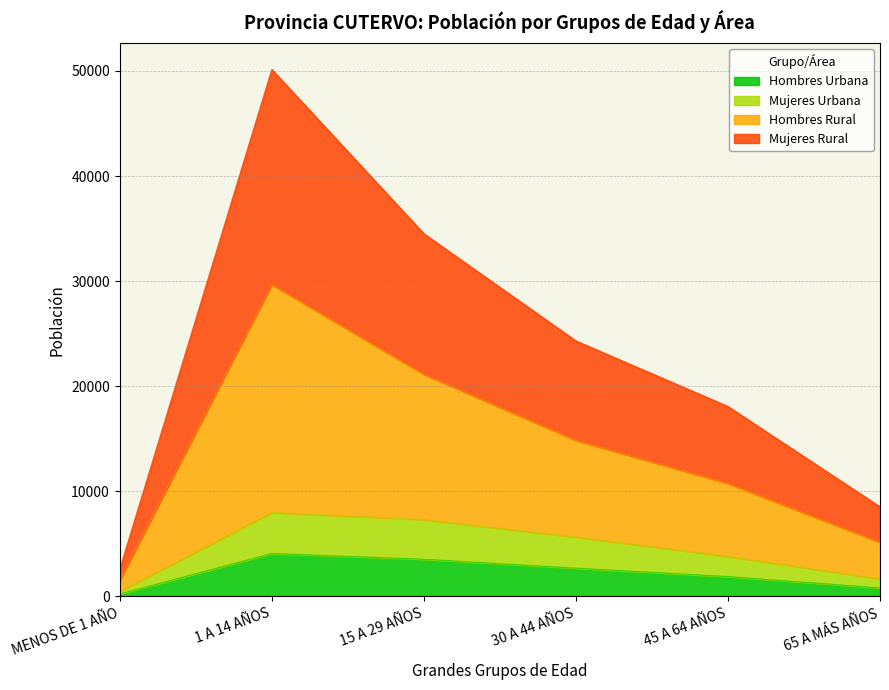

Count the number of categories in the chart.

6